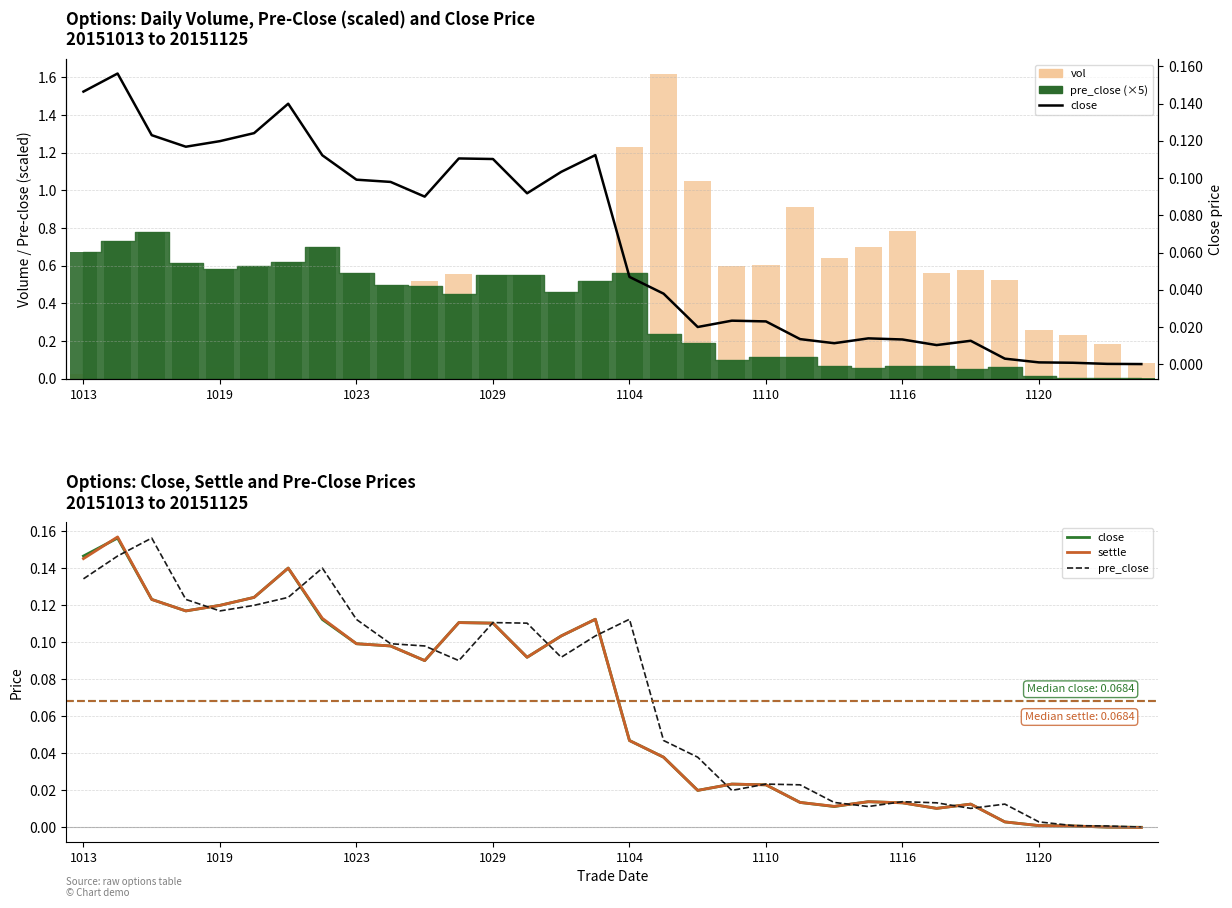

What is the spread (max minus min) of values at 1104?

1.2